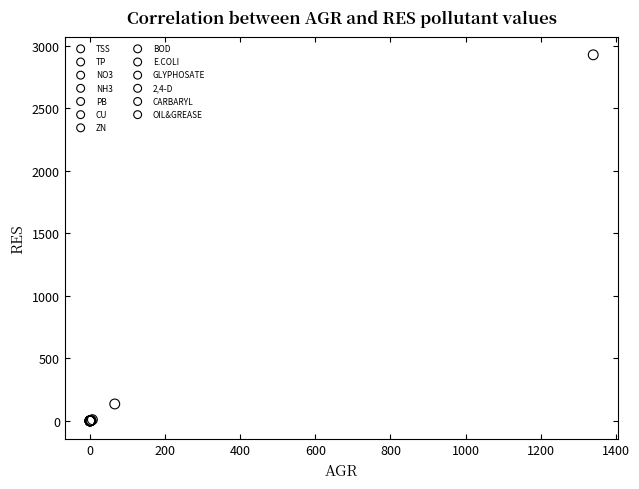

What are all the series names shown in the legend?

TSS, TP, NO3, NH3, PB, CU, ZN, BOD, E.COLI, GLYPHOSATE, 2,4-D, CARBARYL, OIL&GREASE